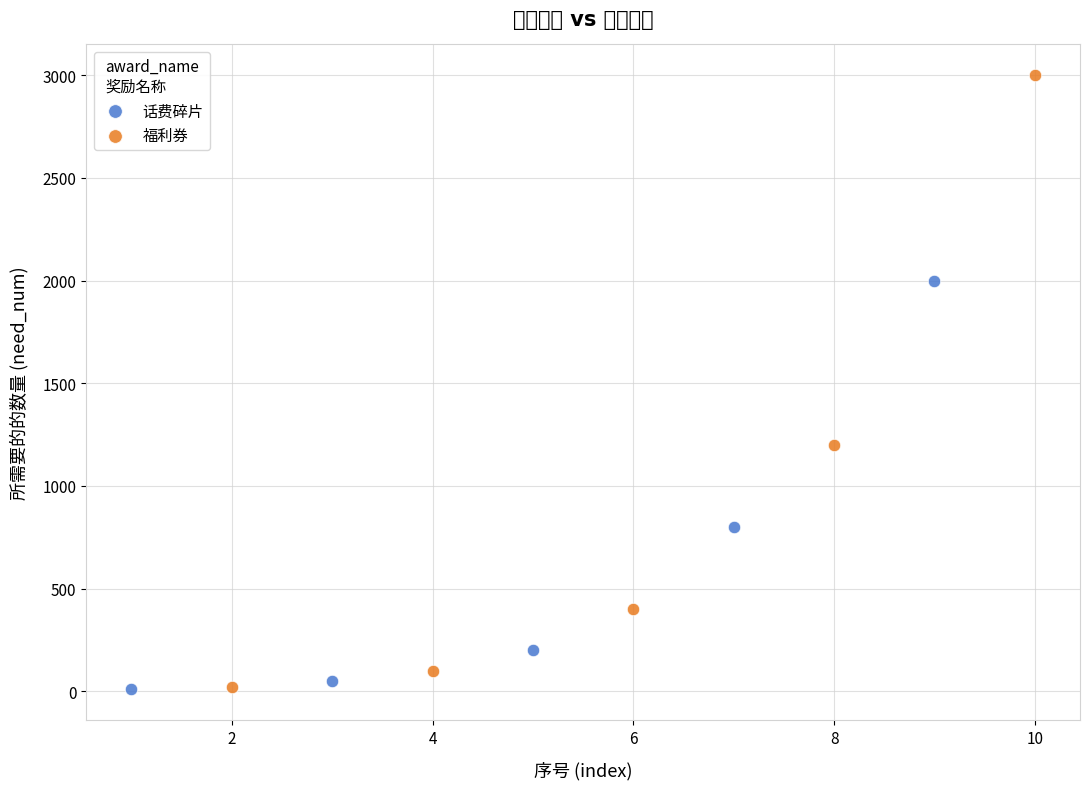

What are all the series names shown in the legend?

话费碎片, 福利券